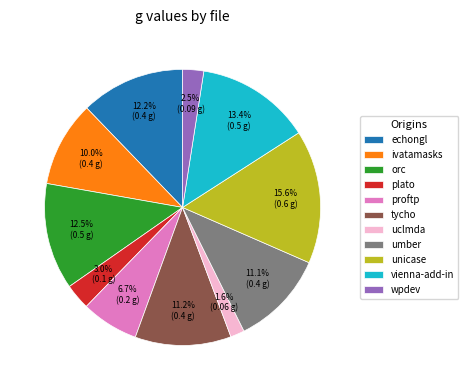

What portion of the pie excludes wpdev?

97.5%